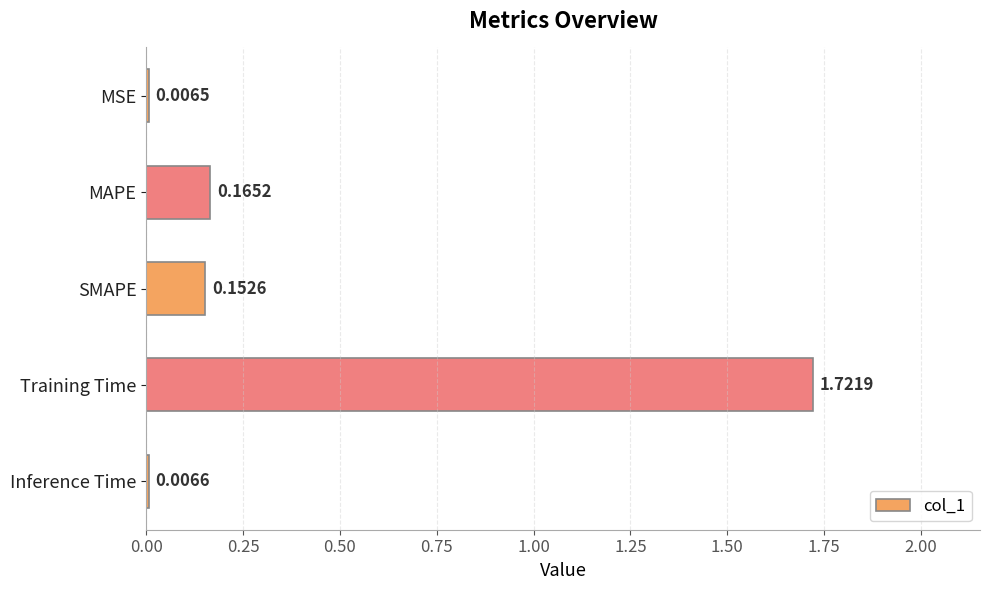

What is the label of the 1st bar from the bottom?

Inference Time